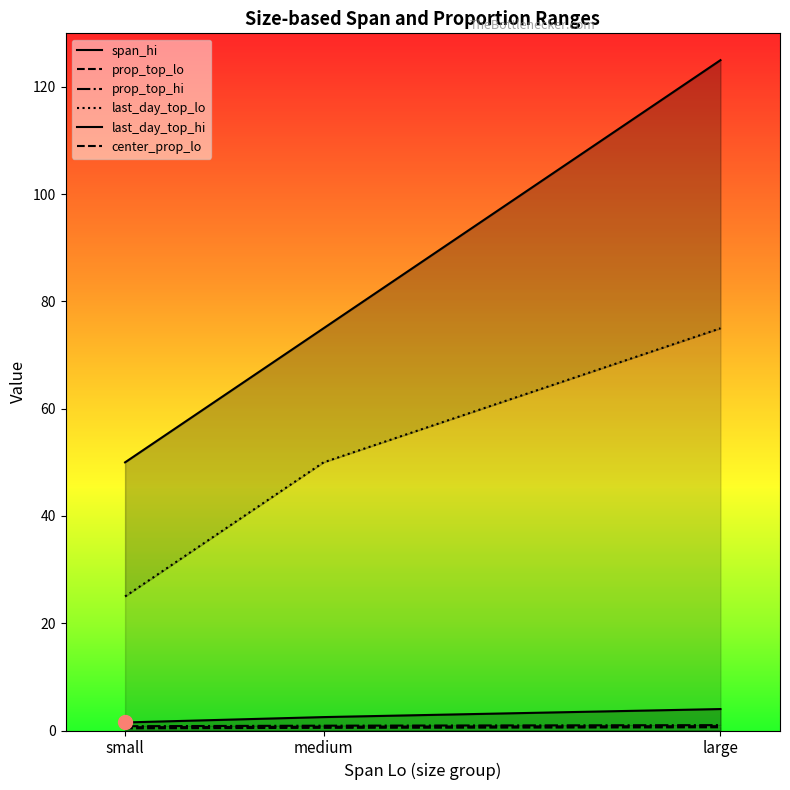

Reading left to right, what are all the values shown in this chart?

span_hi: small=1.5	medium=2.5	large=4.0
prop_top_lo: small=0.6	medium=0.7	large=0.8
prop_top_hi: small=0.8	medium=0.9	large=1.0
last_day_top_lo: small=25.0	medium=50.0	large=75.0
last_day_top_hi: small=50.0	medium=75.0	large=125.0
center_prop_lo: small=0.4	medium=0.5	large=0.6